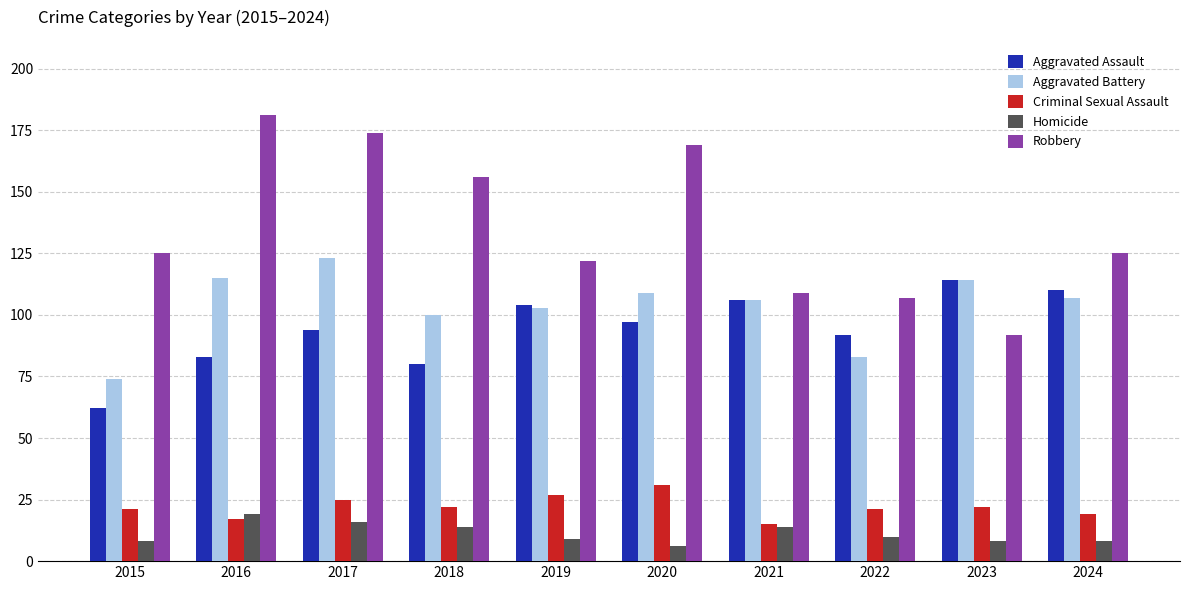

At which category is the sum across all series the highest?

2017